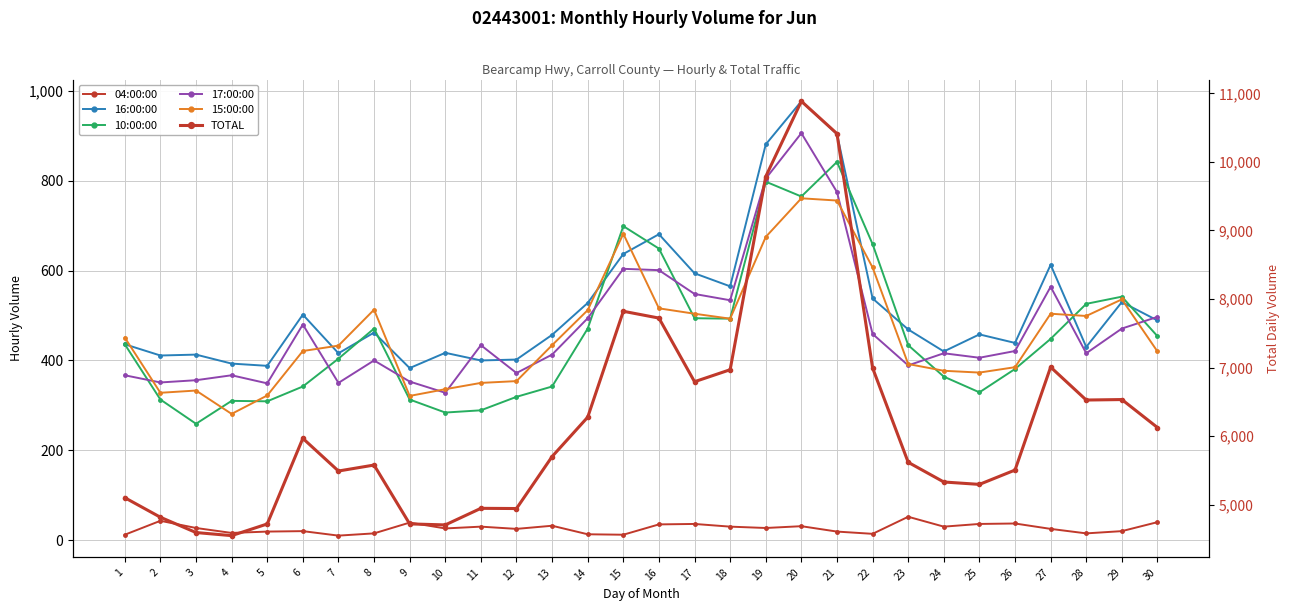

Reading left to right, transcribe all the data shown in this chart.

04:00:00: 12	43	27	16	19	20	10	15	39	26	30	25	32	13	12	35	36	30	27	31	19	14	52	30	36	37	25	15	20	40
16:00:00: 436	411	413	393	388	502	416	462	383	417	400	402	457	528	637	681	594	565	881	977	904	538	469	420	458	439	613	430	530	489
10:00:00: 436	313	259	310	309	342	404	471	313	284	289	319	342	471	699	649	494	493	798	765	842	659	434	364	329	381	448	526	542	454
17:00:00: 367	351	356	367	349	480	350	400	353	328	434	372	413	494	604	601	548	534	805	906	775	459	389	416	406	421	564	416	471	497
15:00:00: 451	328	333	281	322	421	433	513	321	336	350	354	434	512	682	516	504	493	675	761	756	607	392	377	373	385	504	499	536	420
TOTAL: 5104	4819	4596	4551	4721	5969	5493	5580	4722	4707	4949	4946	5704	6278	7822	7723	6795	6970	9787	10884	10412	6996	5620	5333	5298	5507	7008	6528	6535	6127